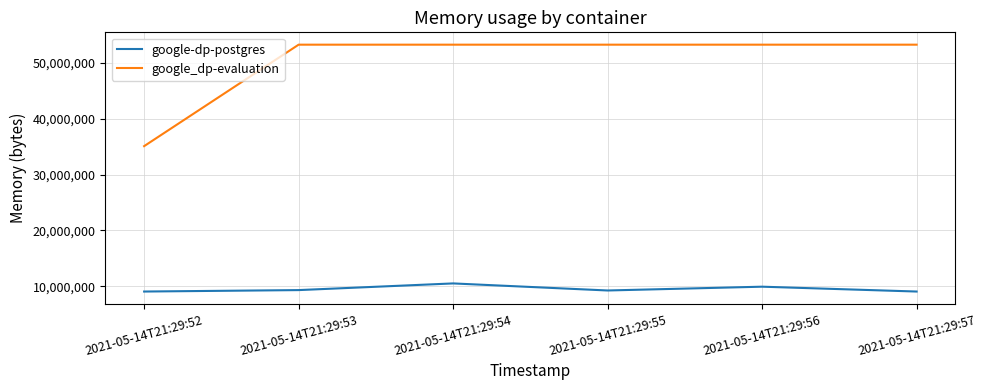

Rank the series at 2021-05-14T21:29:52 from highest to lowest value.

google_dp-evaluation, google-dp-postgres